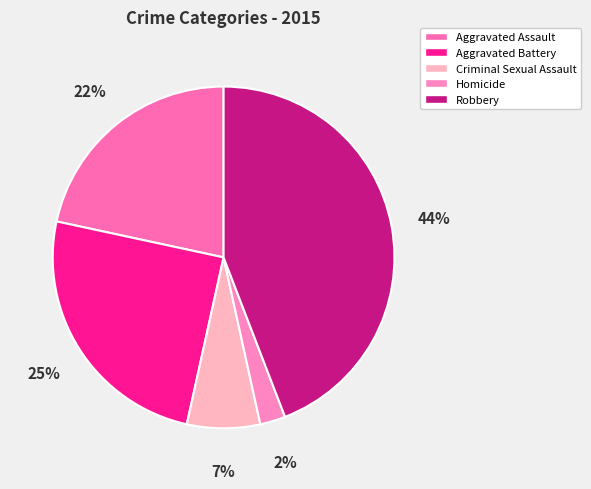

How many segments does this pie chart have?

5